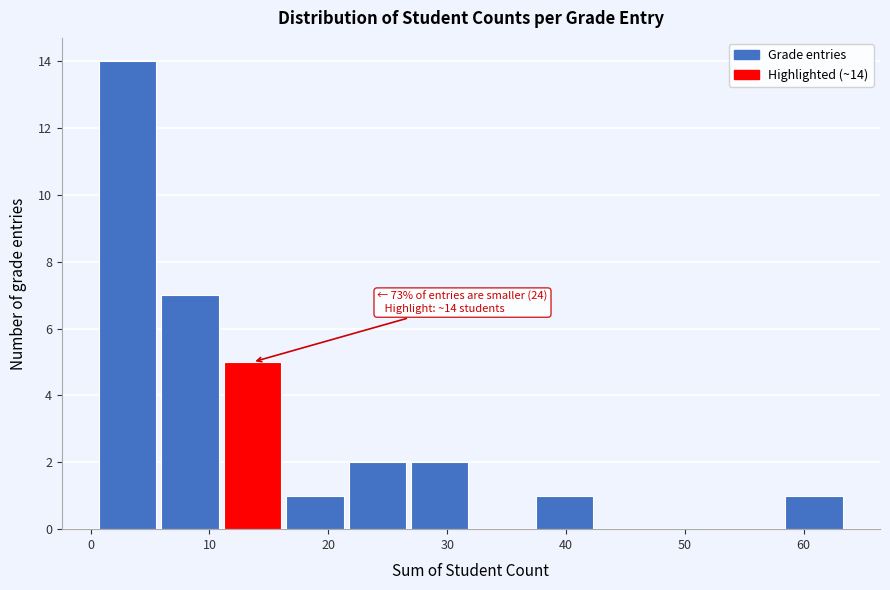

Over which range of the x-axis is the bar tallest?

1 to 6